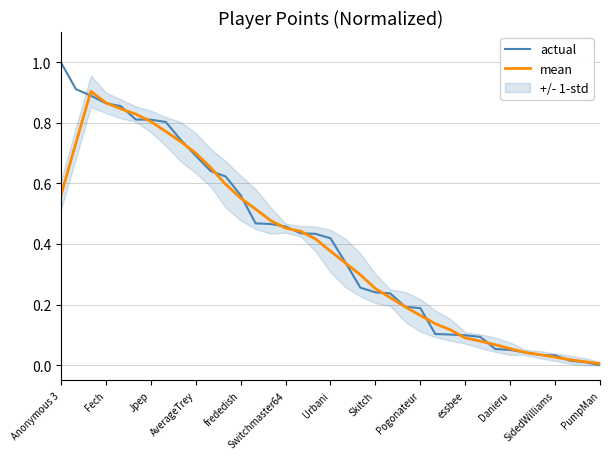

Is the value of actual at 23 greater than the value of mean at 36?

Yes